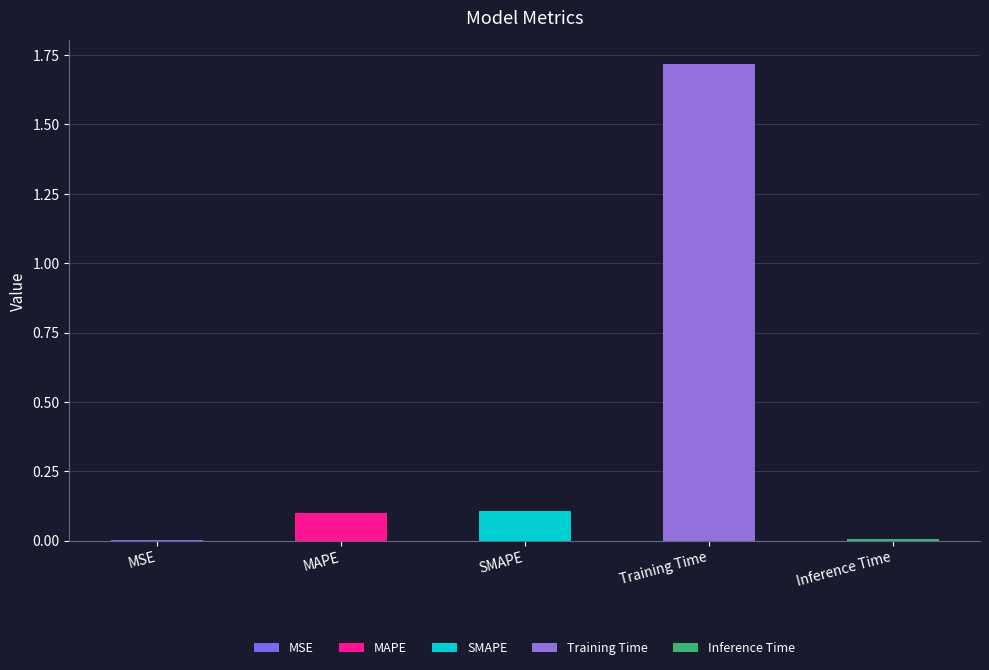

What is the sum of the values at Inference Time and Training Time?

1.7